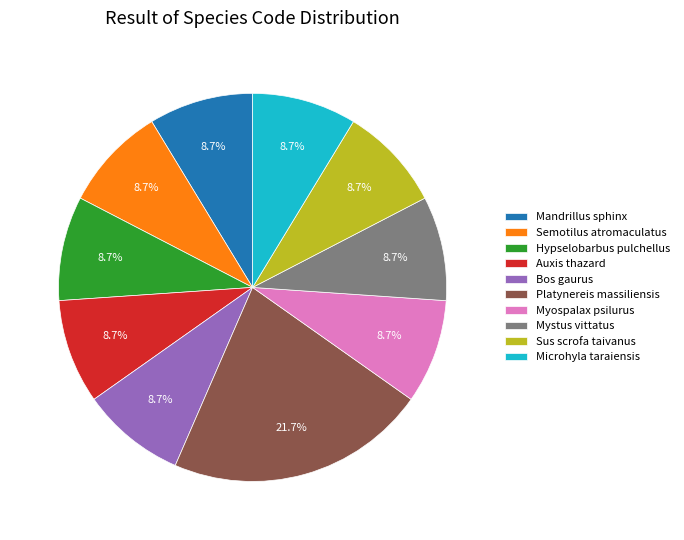

To the nearest percent, what percentage of the pie is Hypselobarbus pulchellus?

9%